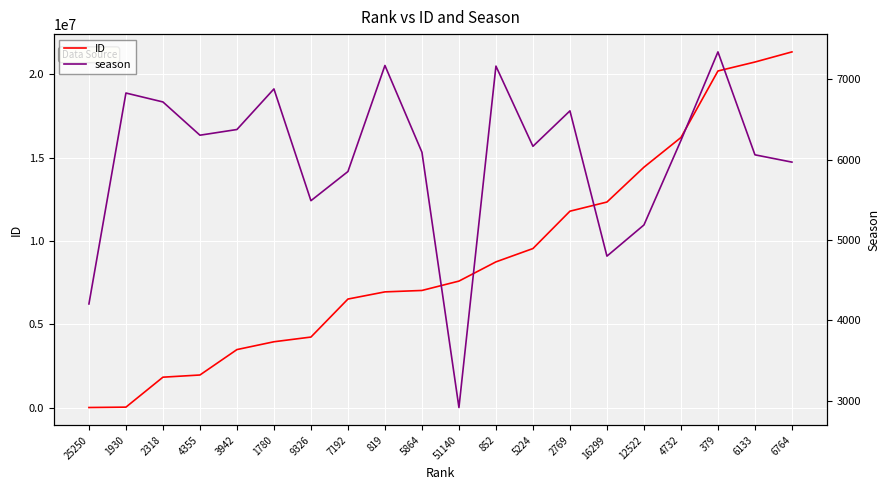

Is the value of ID at 51140 greater than the value of season at 12522?

Yes